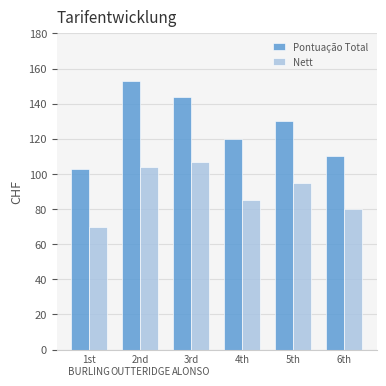

Which series has the largest range (max minus min)?

Pontuação Total